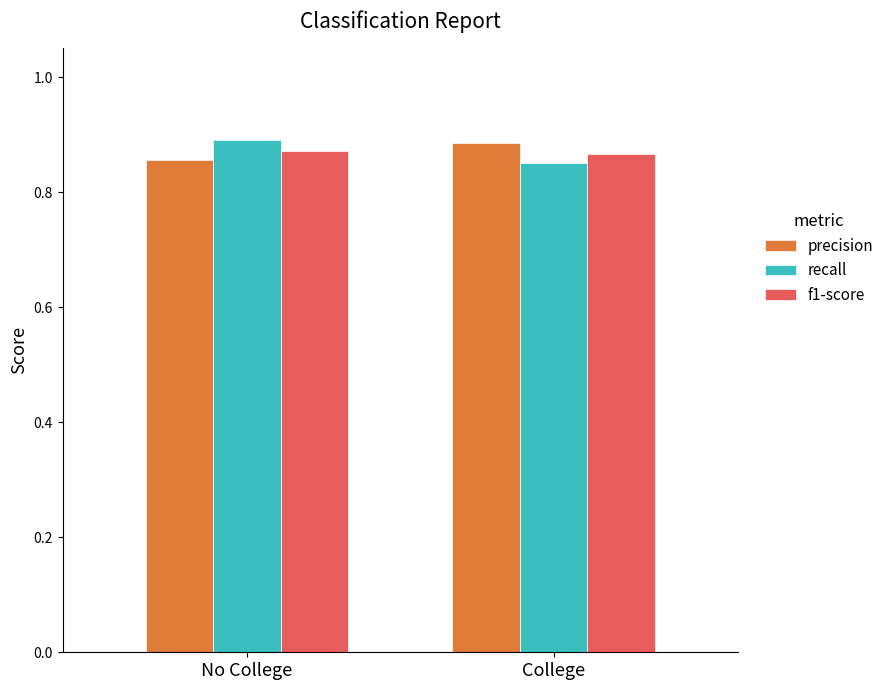

The f1-score series shows 0.9 at No College. True or false?

True